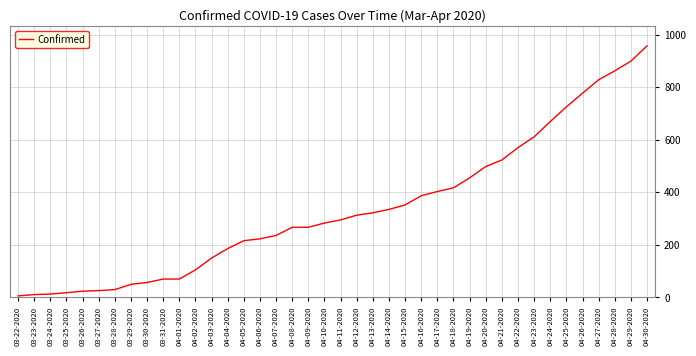

Count the number of categories in the chart.

40